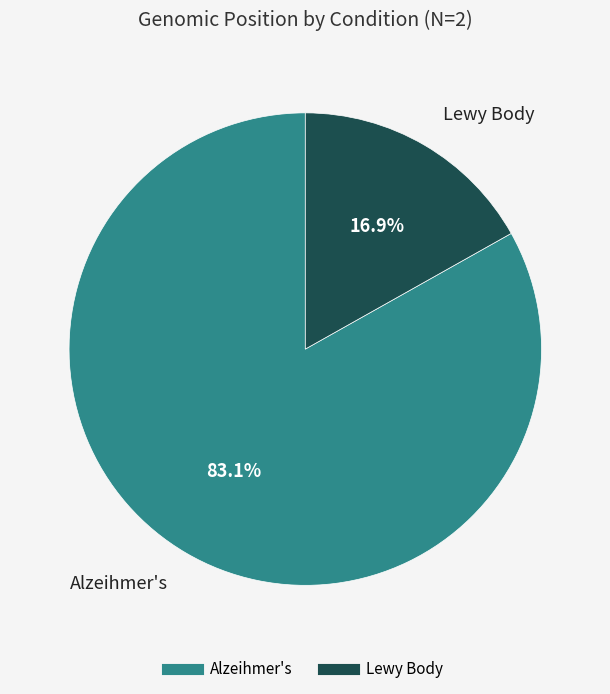

Which slice is the smallest?

Lewy Body